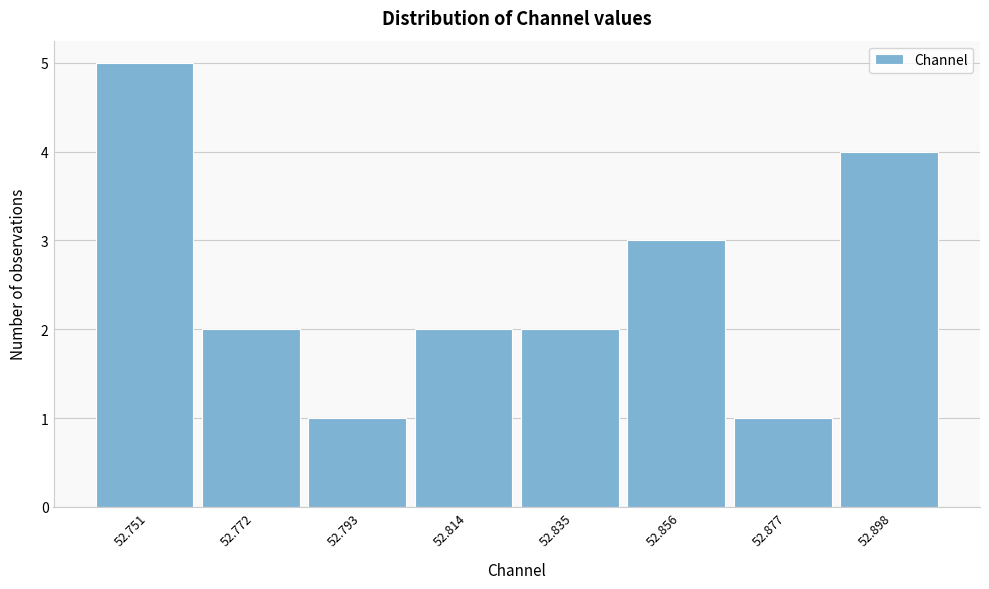

Reading left to right, transcribe all the data shown in this chart.

5	2	1	2	2	3	1	4